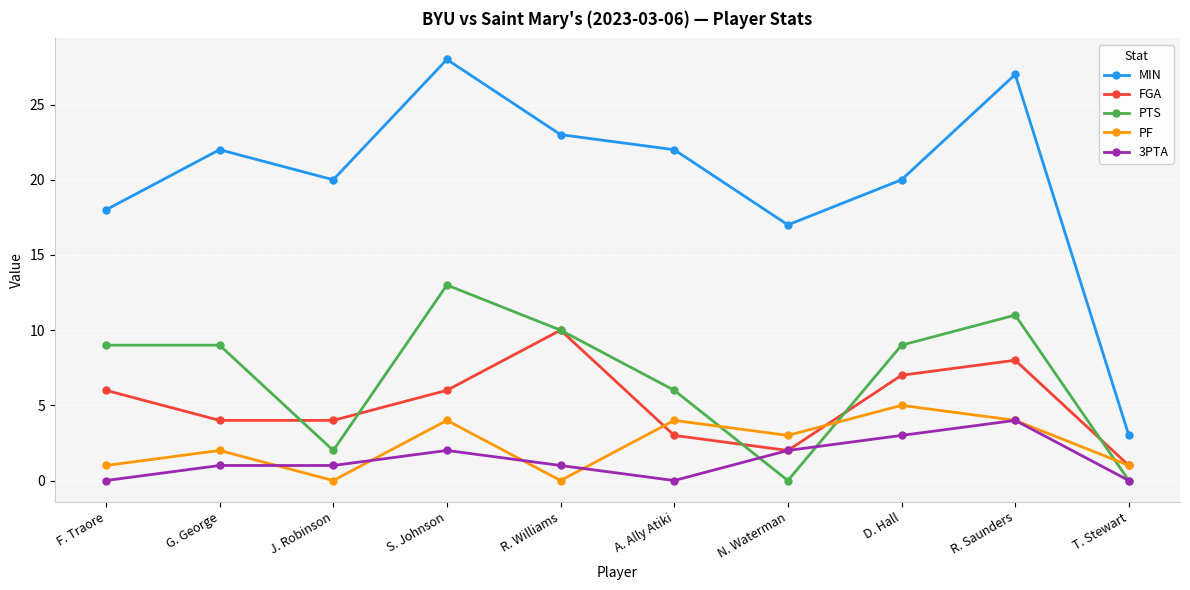

At which label is MIN closest to 15?

N. Waterman